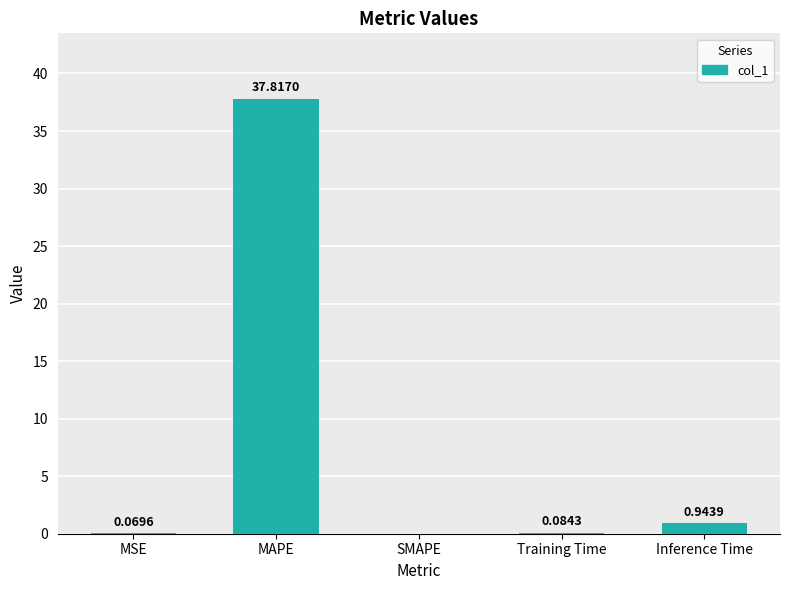

What is the change in value from MAPE to Training Time?

-37.7